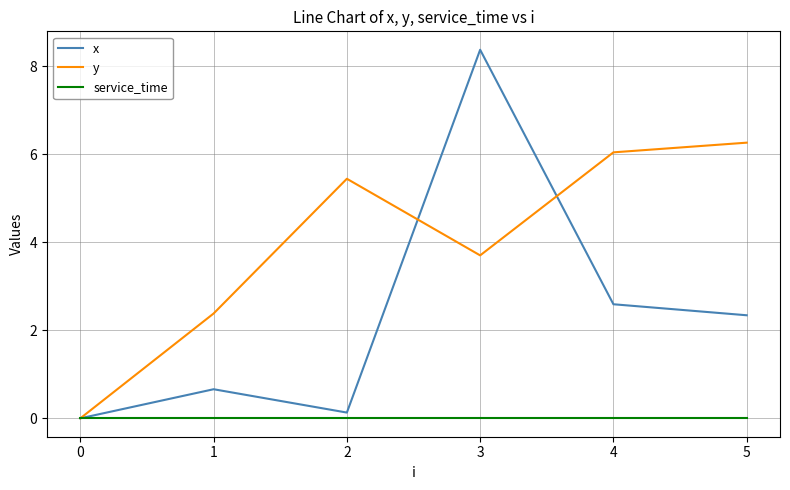

Reading left to right, what are all the values shown in this chart?

x: 0=0.0	1=0.7	2=0.1	3=8.4	4=2.6	5=2.3
y: 0=0.0	1=2.4	2=5.4	3=3.7	4=6.0	5=6.3
service_time: 0=0.0	1=0.0	2=0.0	3=0.0	4=0.0	5=0.0